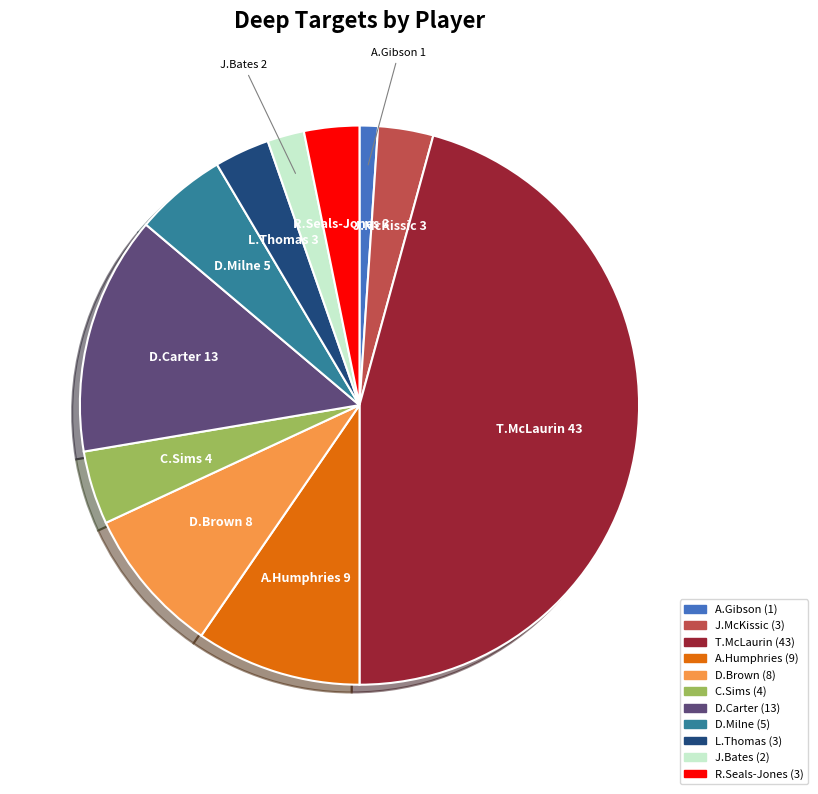

Which has a higher value, T.McLaurin or J.Bates?

T.McLaurin